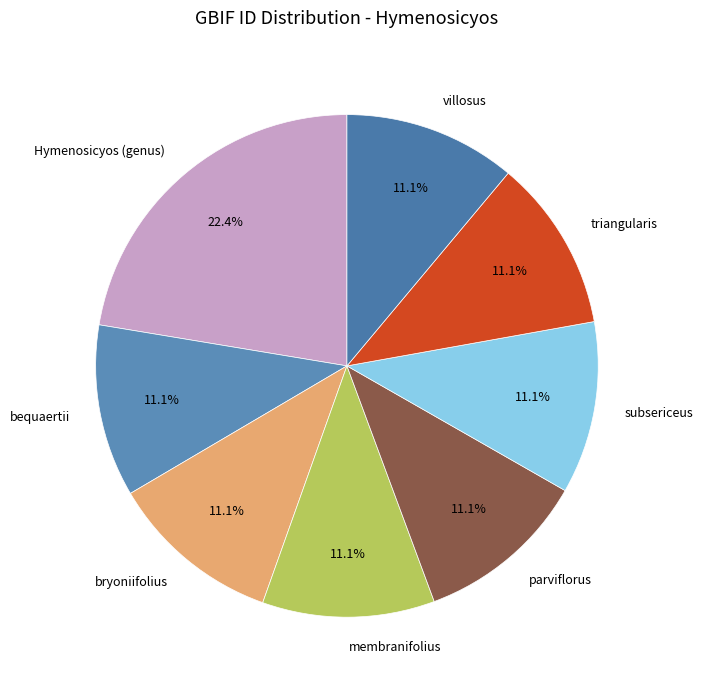

What percentage do bequaertii and bryoniifolius together represent?

22.2%